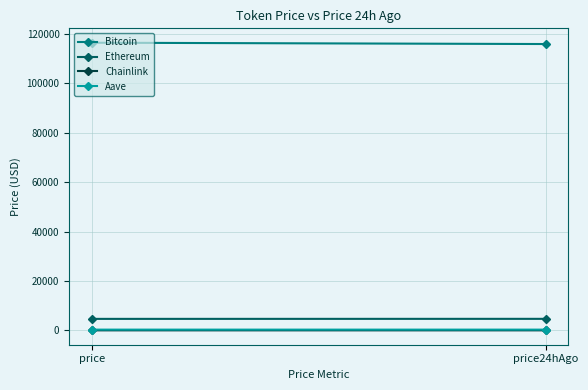

What is the average value of the Aave series?

310.9